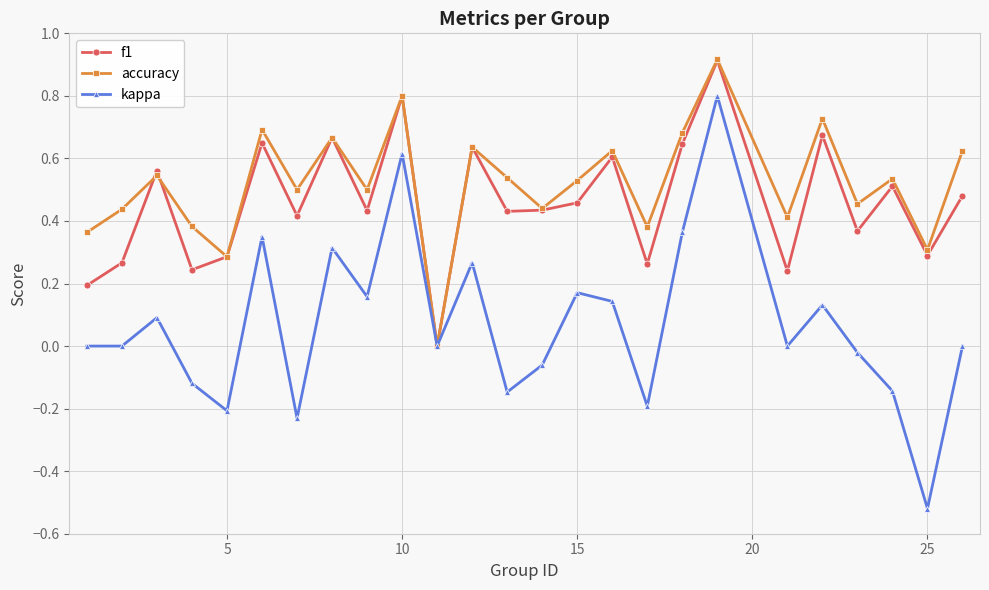

What is the difference between the maximum and minimum values in the kappa series?

1.3